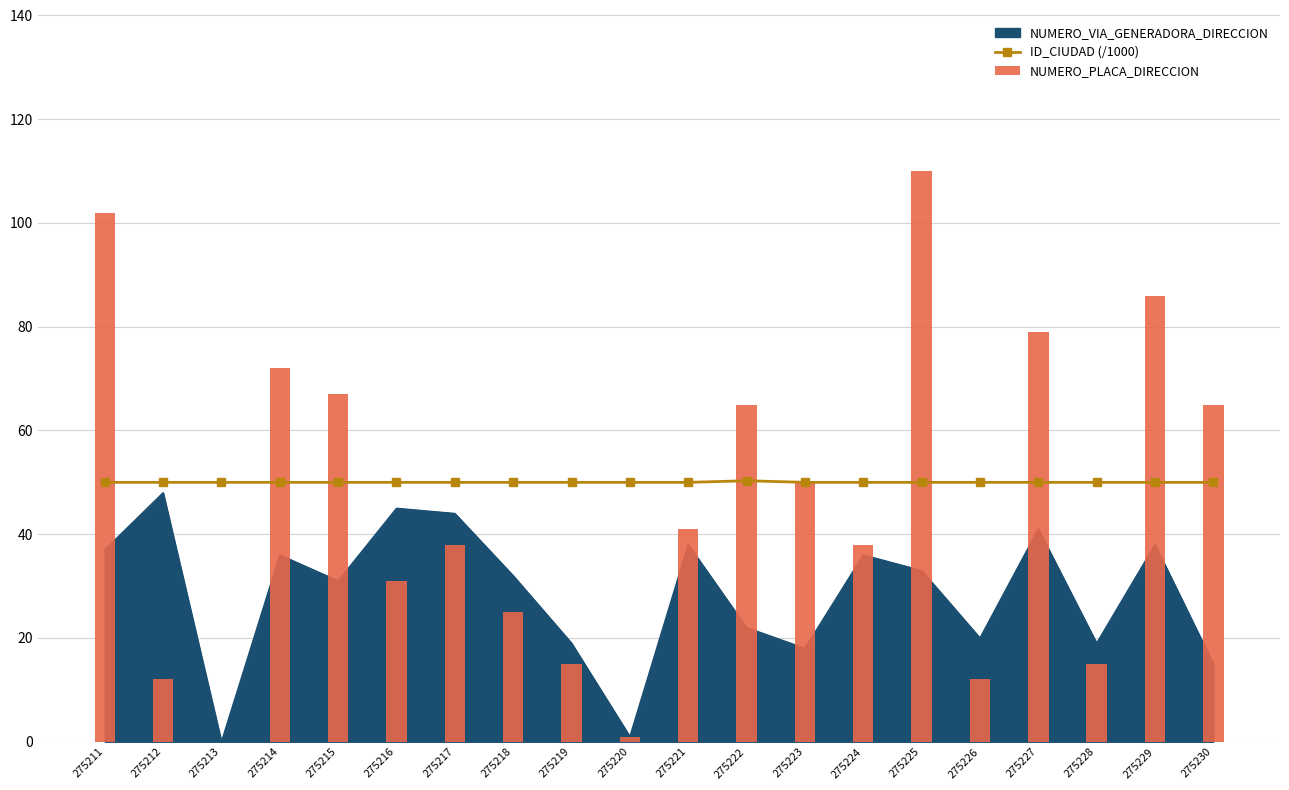

Is the value of ID_CIUDAD (/1000) at 275227 greater than the value of NUMERO_PLACA_DIRECCION at 275225?

No